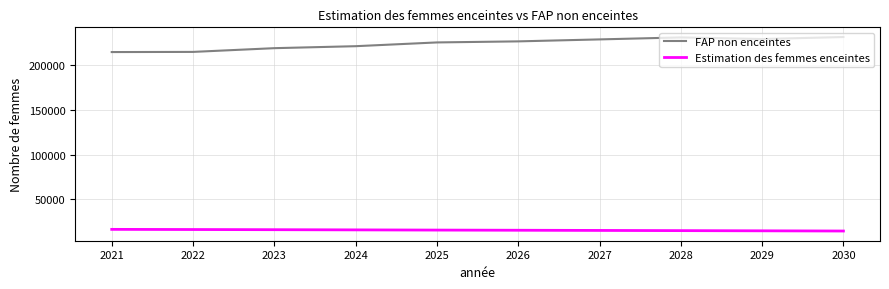

At how many categories does at least one series exceed 149461?

10